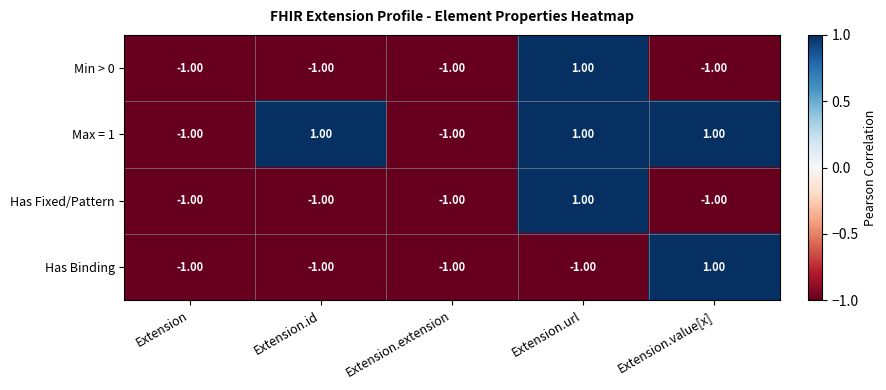

Is the value of Has Binding at Extension.extension greater than the value of Has Fixed/Pattern at Extension.url?

No